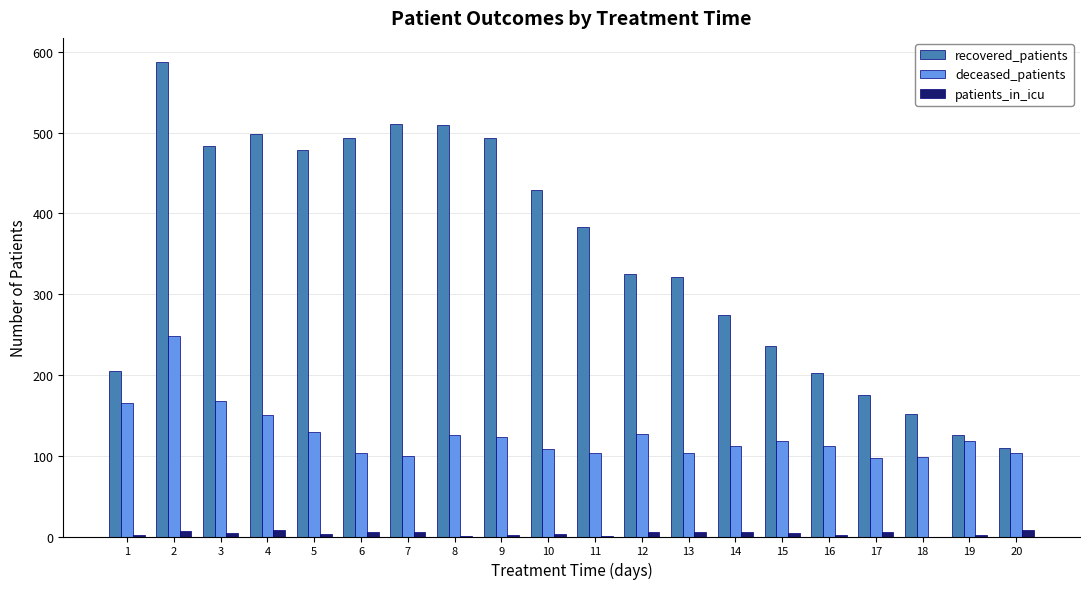

What are all the series names shown in the legend?

recovered_patients, deceased_patients, patients_in_icu